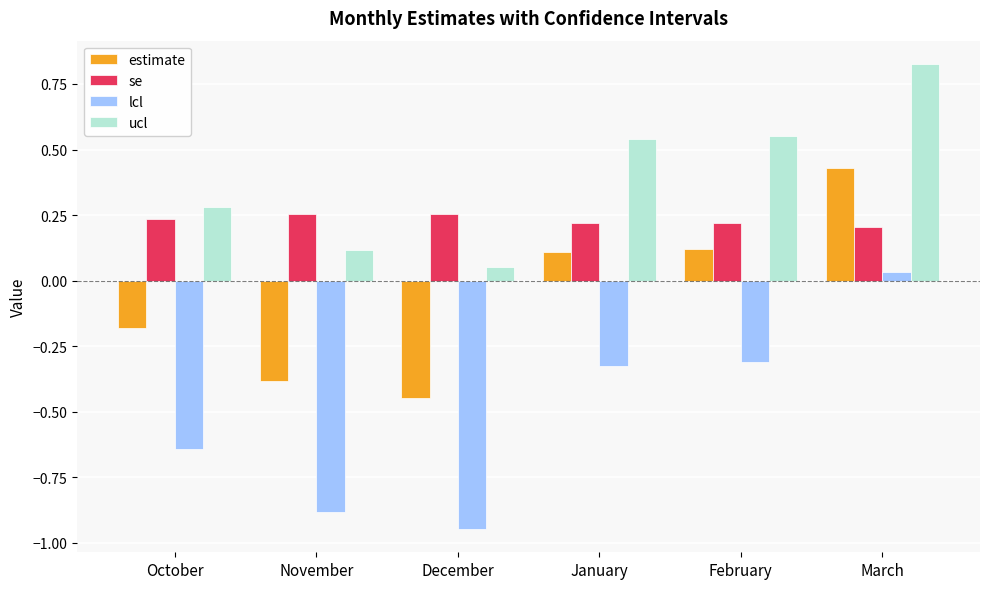

What is the label of the 1st bar from the right?

March